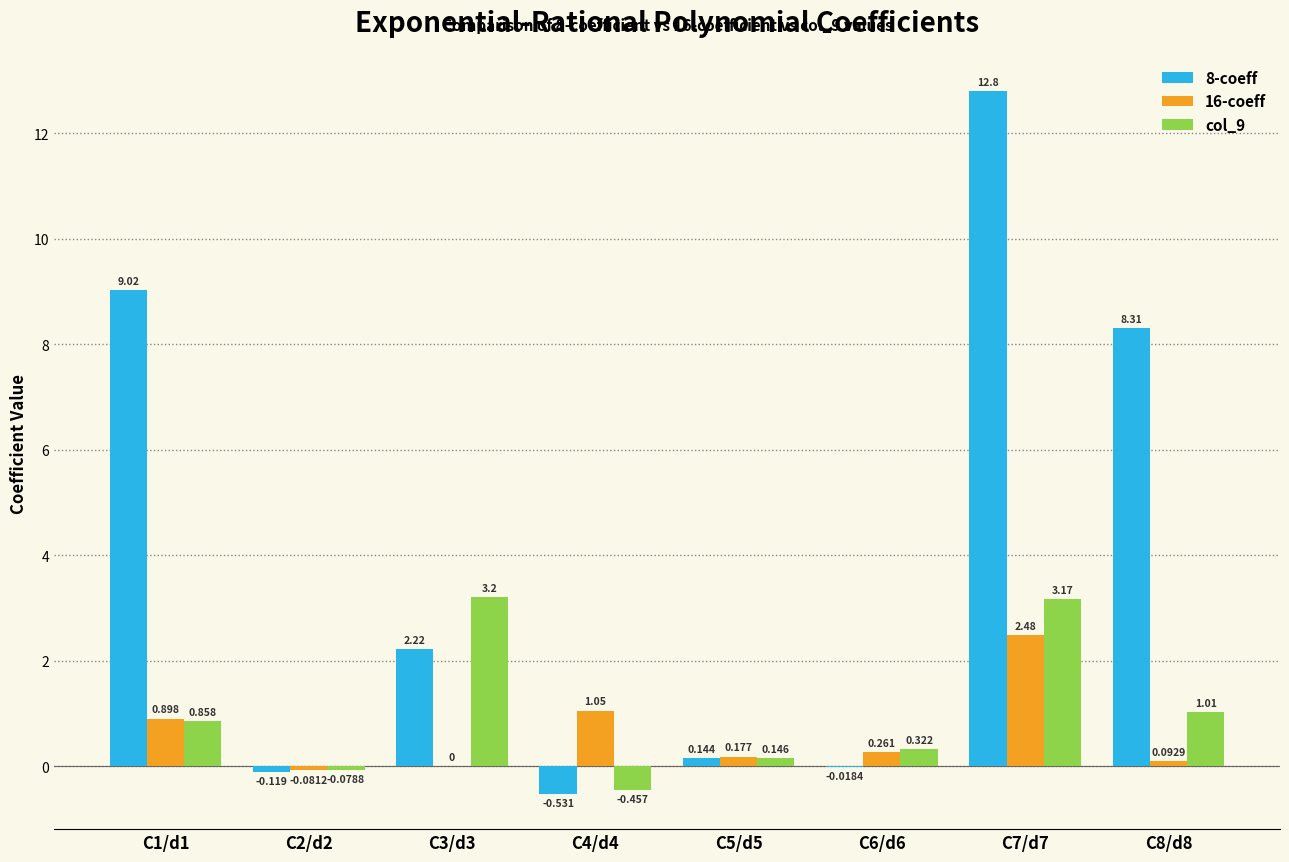

The col_9 series shows 3.2 at C3/d3. True or false?

True